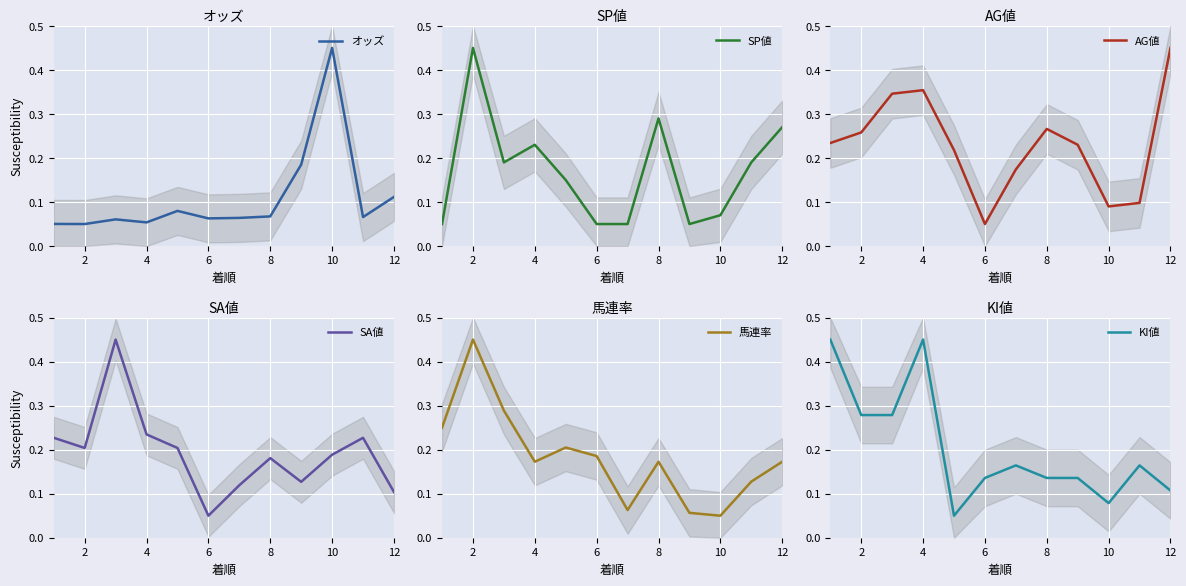

True or false: SP値 has a value of 0.2 at 12.

False